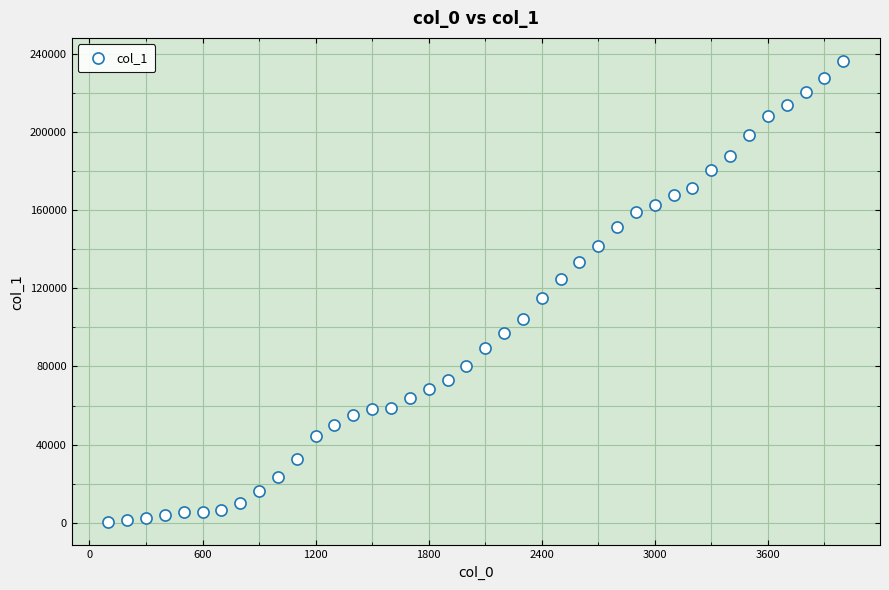

What is the range of Y values (max minus min)?

236182